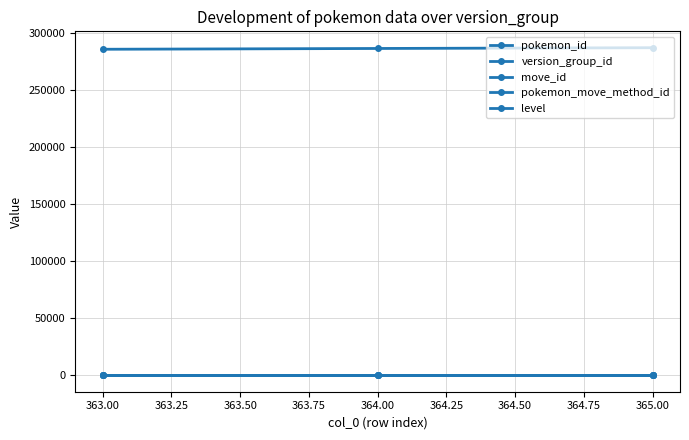

Is this an area chart (filled region under the line)?

No